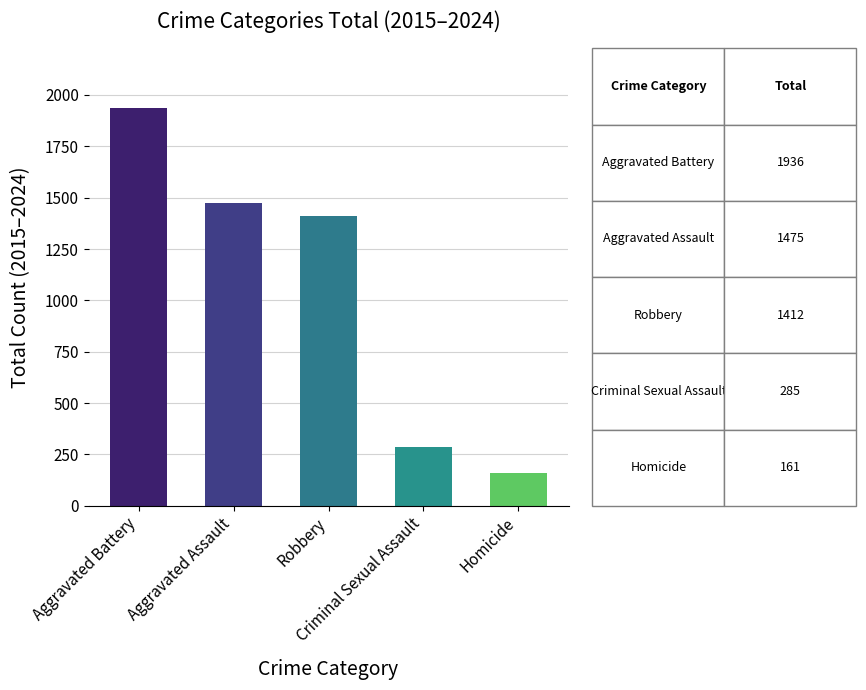

Reading right to left, list all the values displayed in this chart.

Homicide=161	Criminal Sexual Assault=285	Robbery=1412	Aggravated Assault=1475	Aggravated Battery=1936